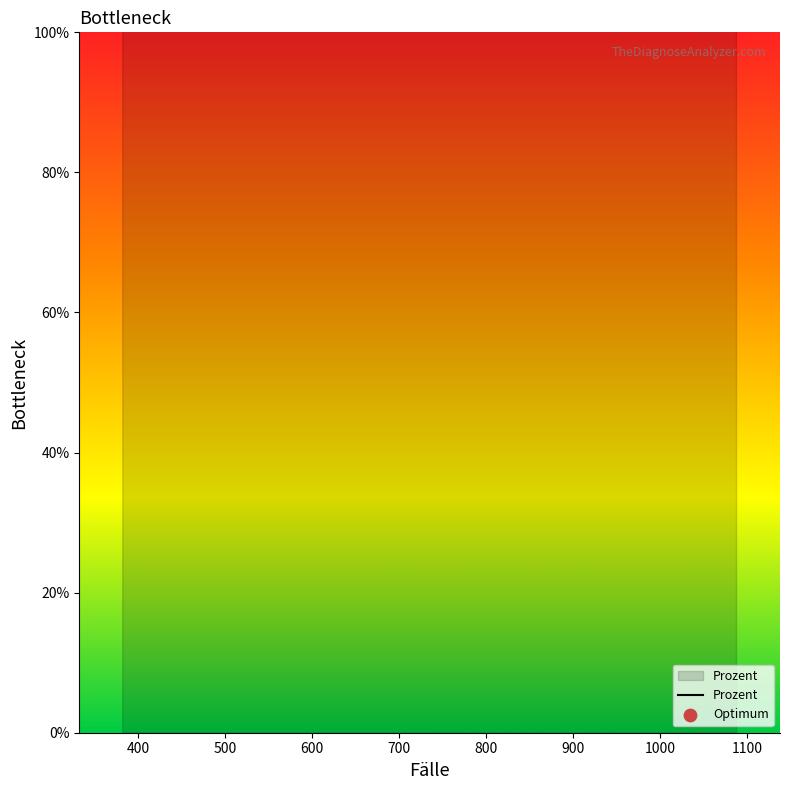

Which has a higher value, 1100 or 1000?

1100